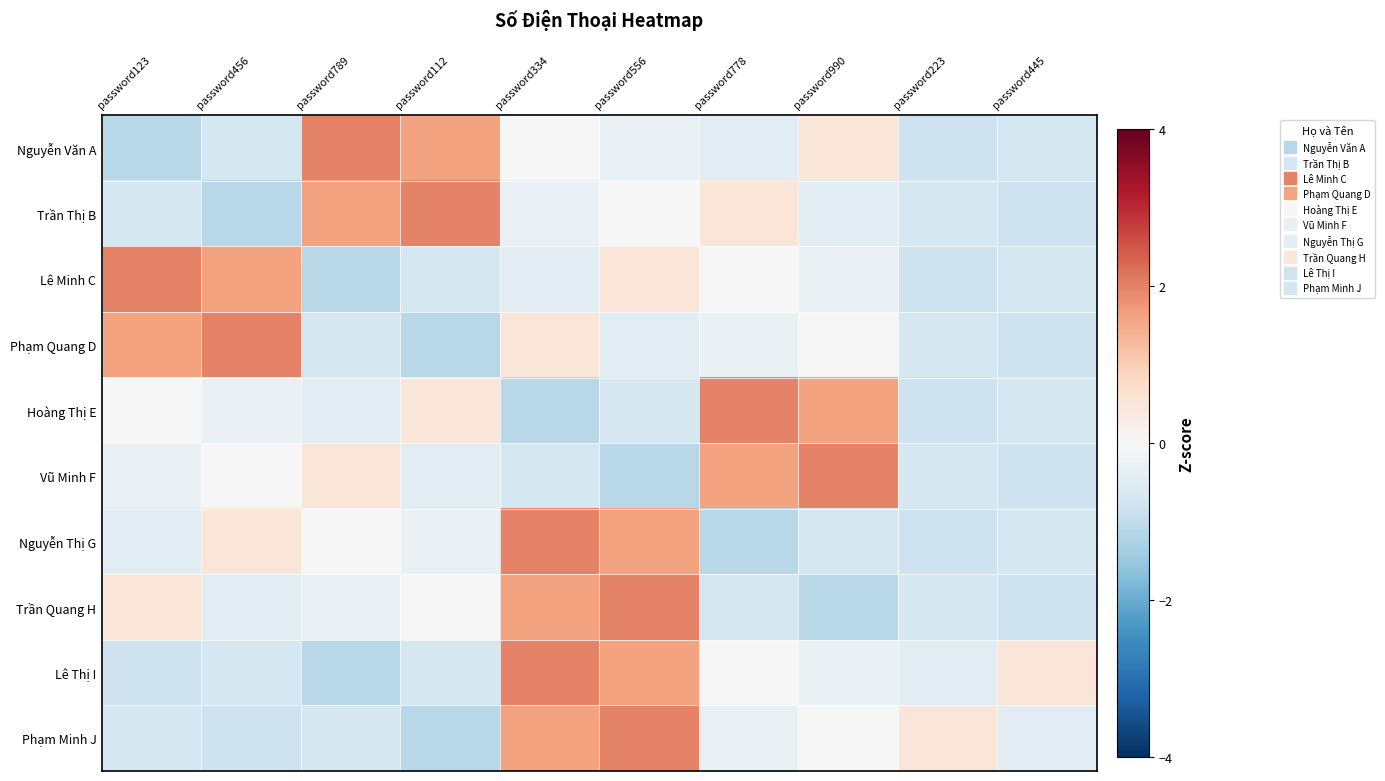

Which series has the largest total across all categories?

Nguyễn Văn A